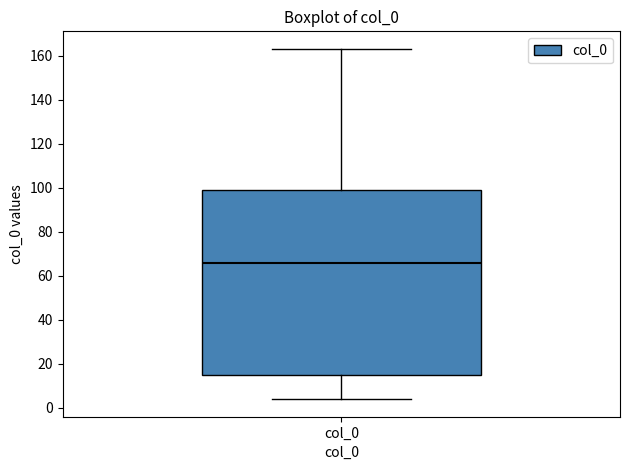

Transcribe this box plot: give where the median line is, the range the box spans, and where the two whiskers end, as read against the y-axis. The values are not printed on the chart, so give them approximately, as read against the axis.

median 66, box 14 to 98, whiskers 4 to 164